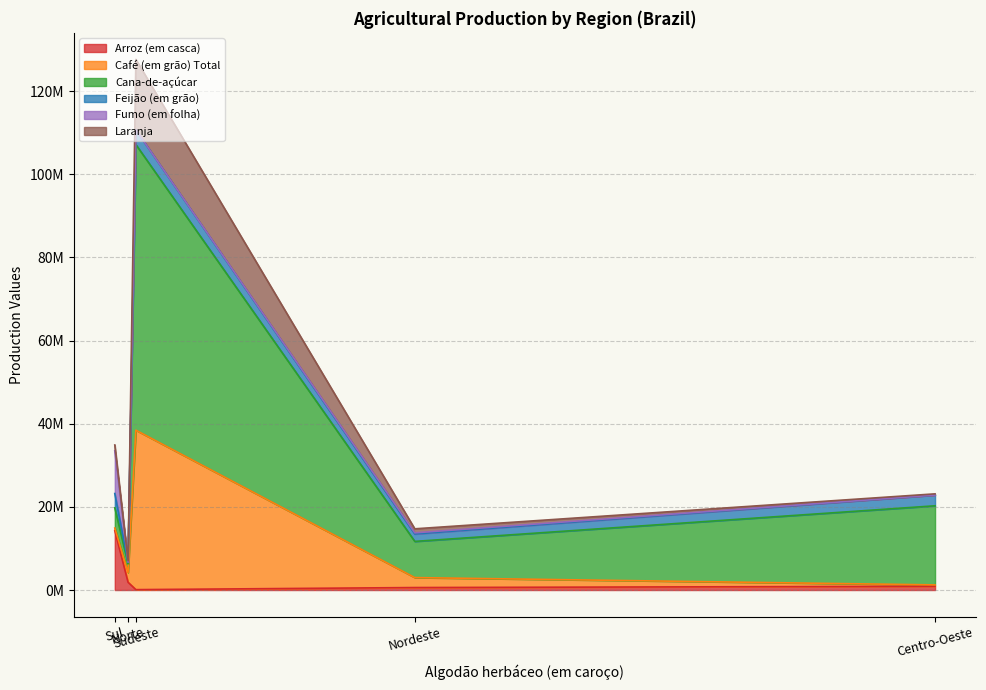

How many intersections are there between Feijão (em grão) and Laranja?

2